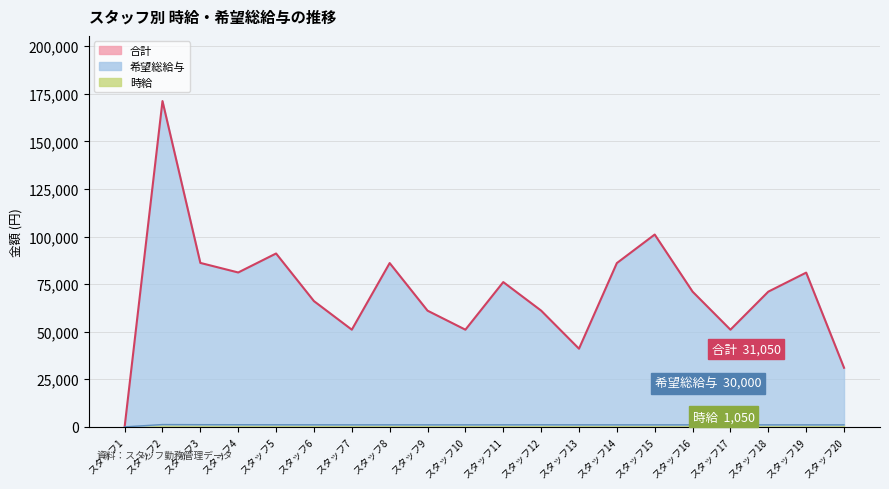

What is the sum of all 時給 values?

20525